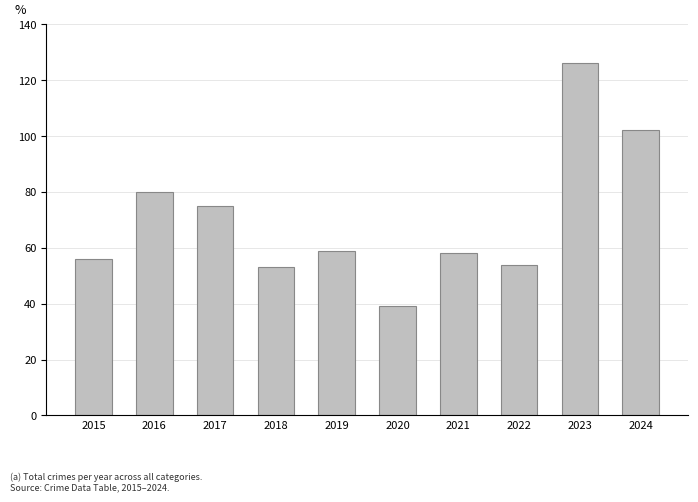

What is the change in value from 2022 to 2024?

+48